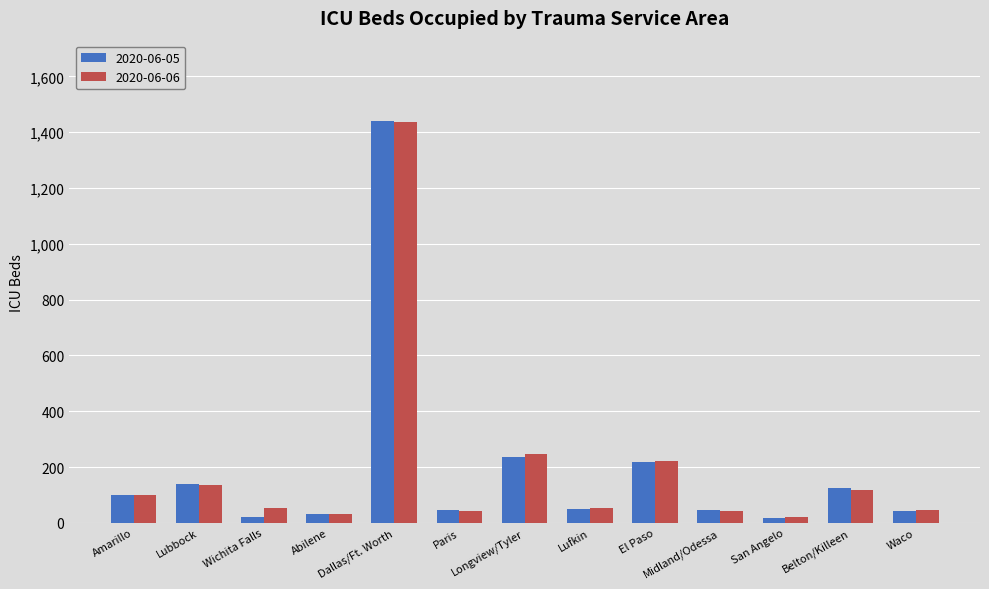

What is the difference between the second highest and minimum values in the 2020-06-06 series?

224